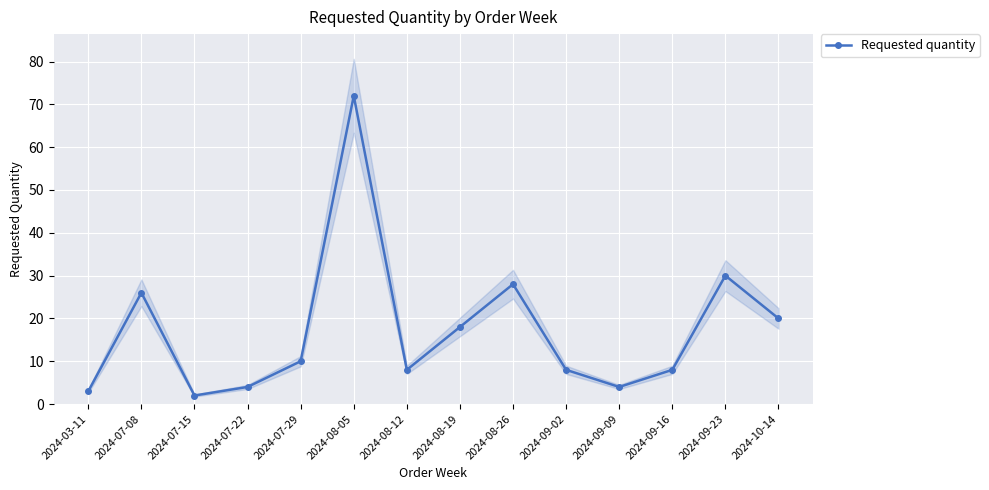

The value at 2024-09-16 is 8. True or false?

True